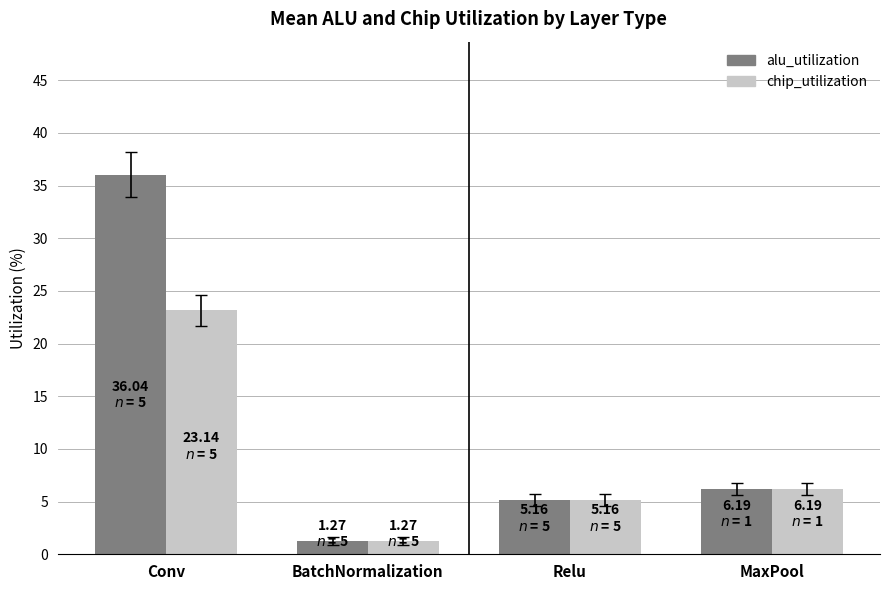

Which series has the largest total across all categories?

alu_utilization